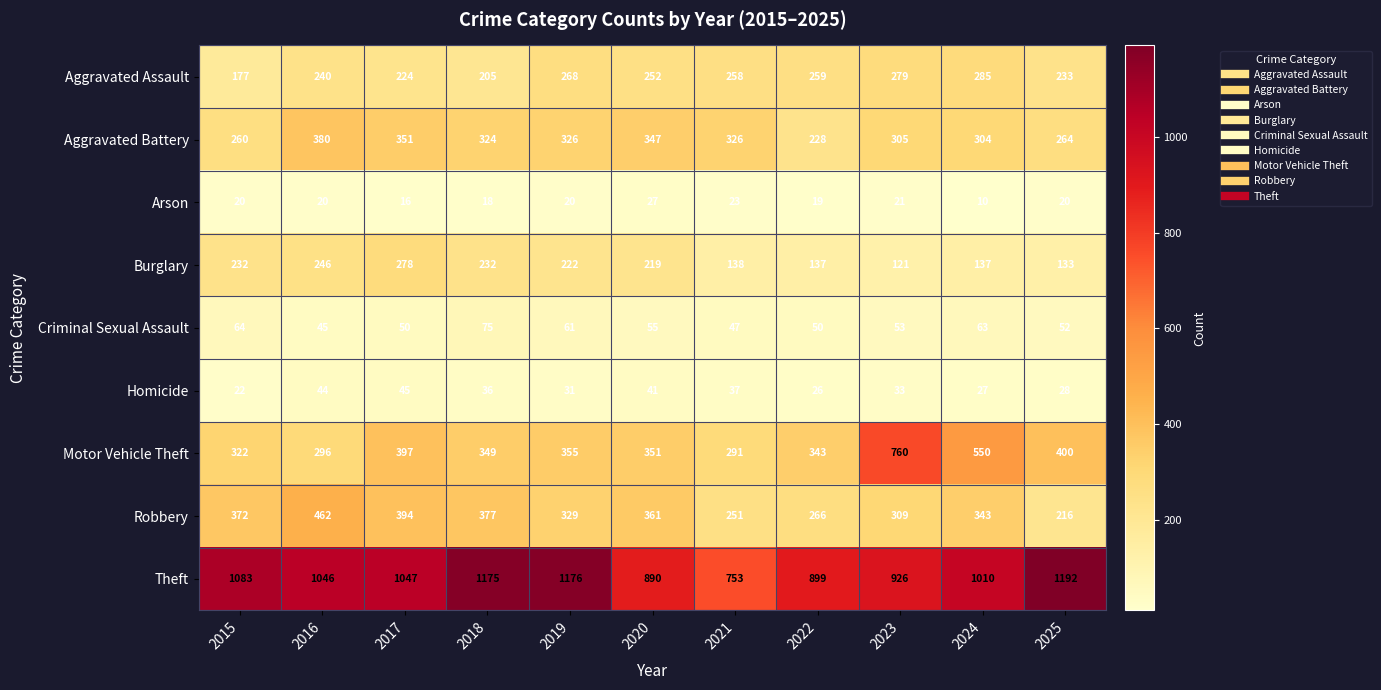

At which category does the chart reach its minimum across all series?

2024